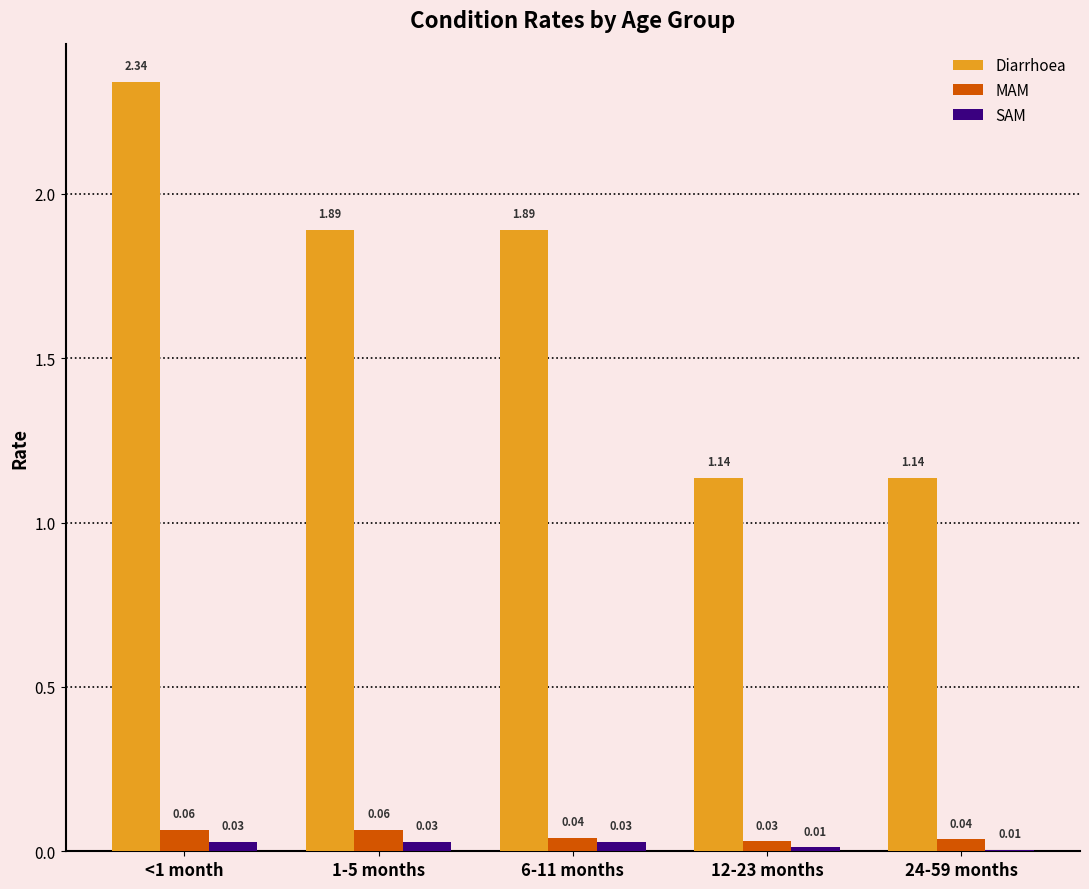

Between 6-11 months and 12-23 months, which series saw the biggest shift?

Diarrhoea